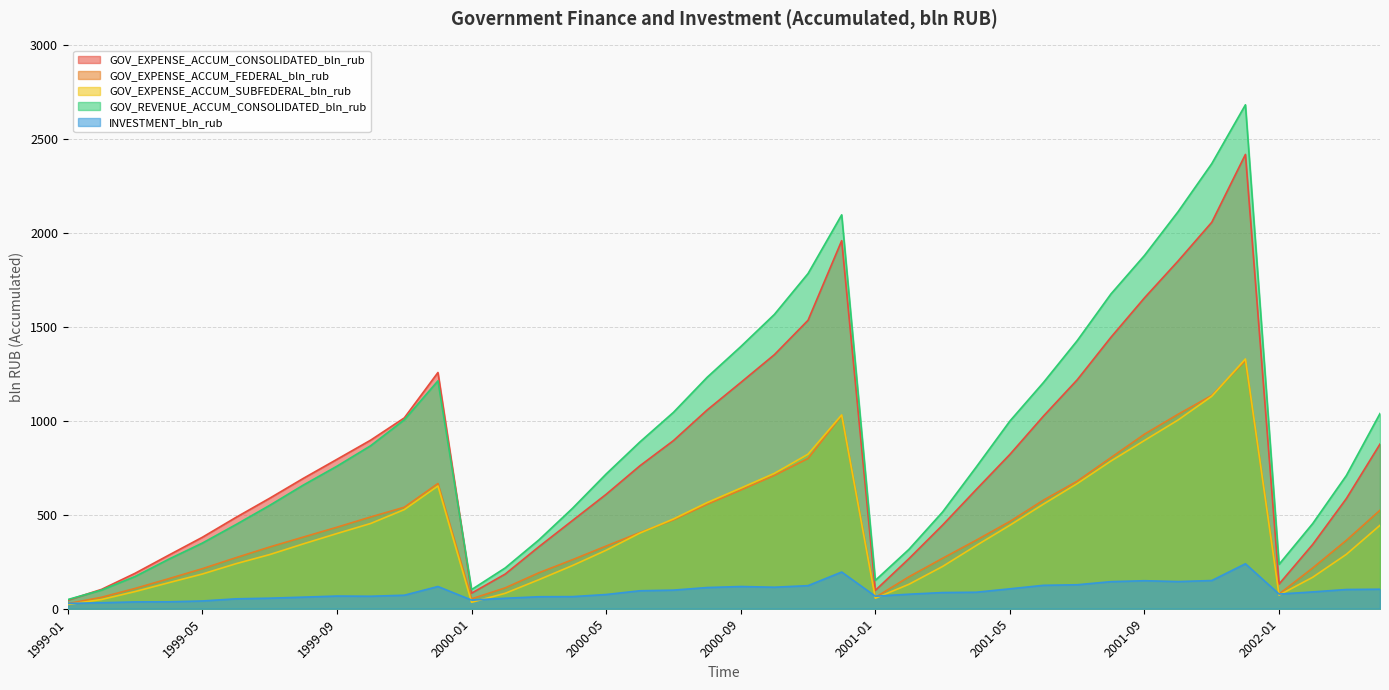

What is the total value across all series at 2000-01?

318.2